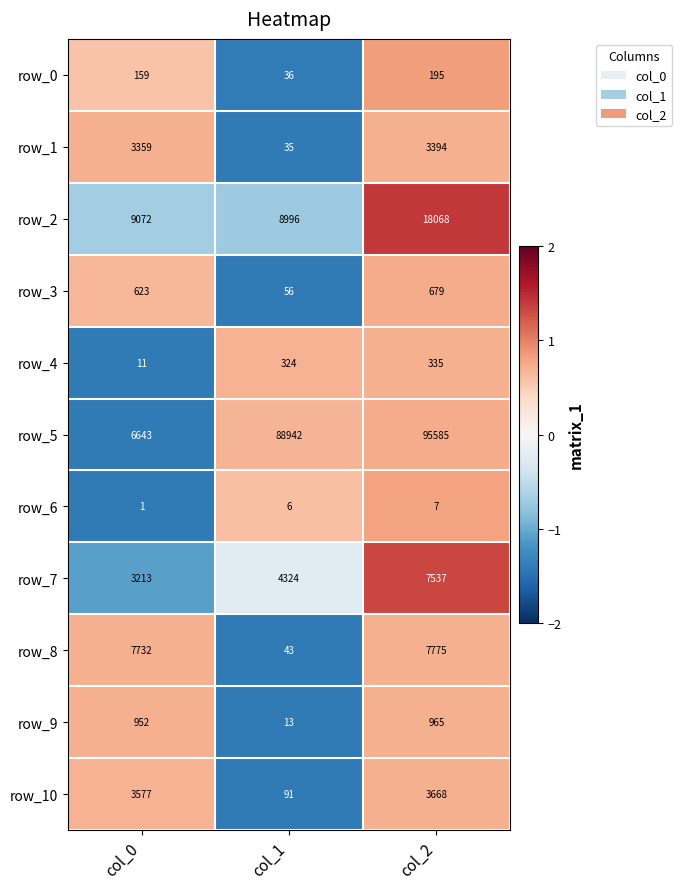

What is the difference between the highest and lowest values at col_1?

88936